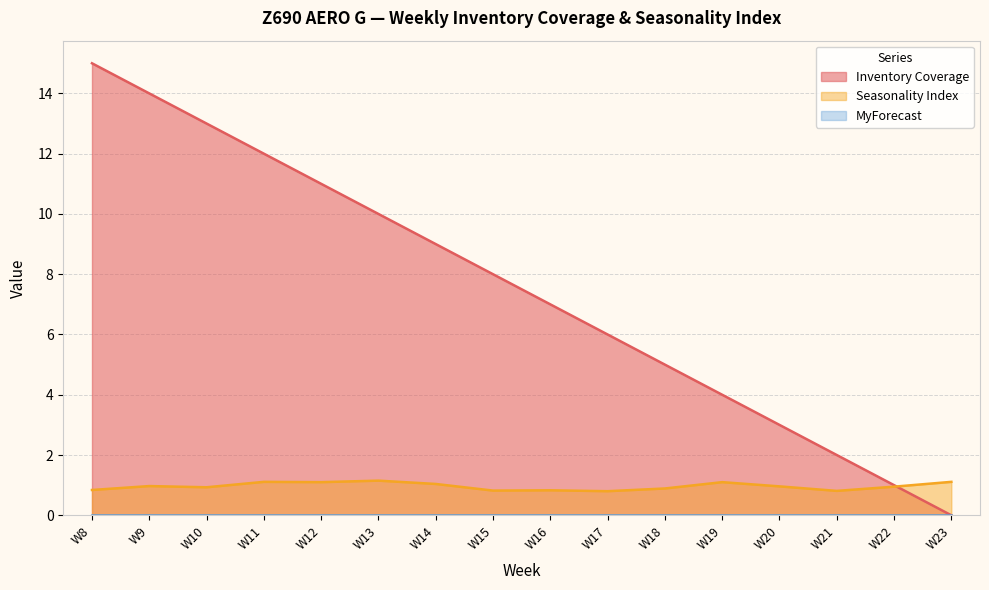

Which has a higher value, W23 or W20?

W20